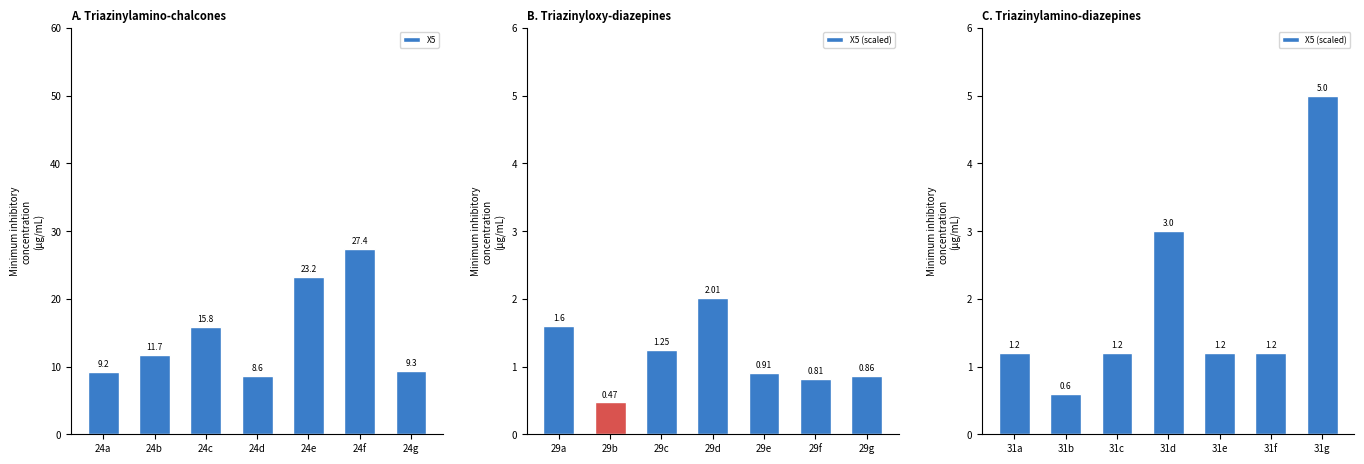

How many values in the X5 (scaled) series exceed 1?

6